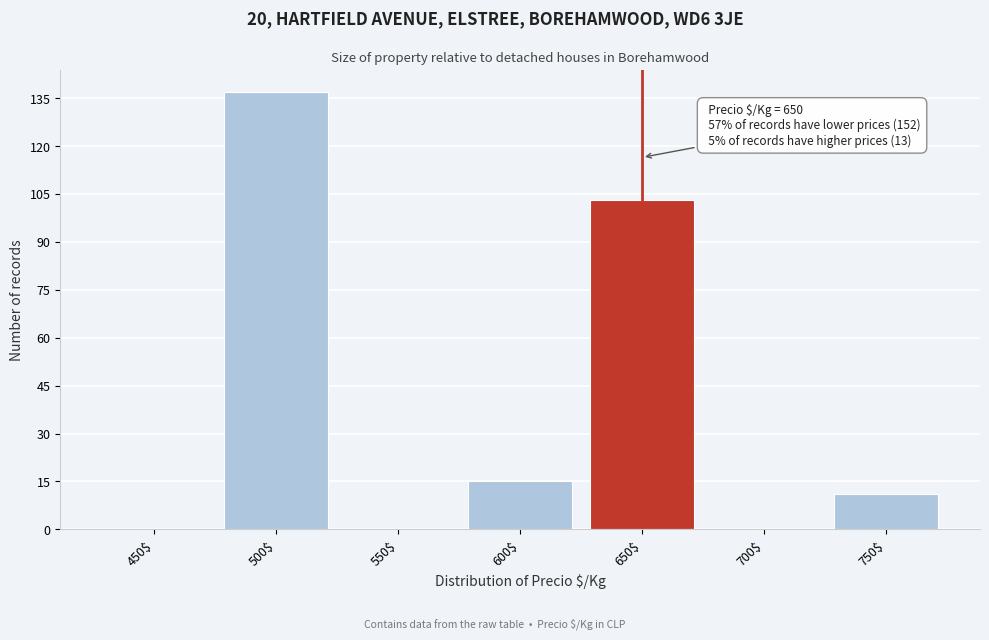

True or false: the data shows 137 at 500$.

True